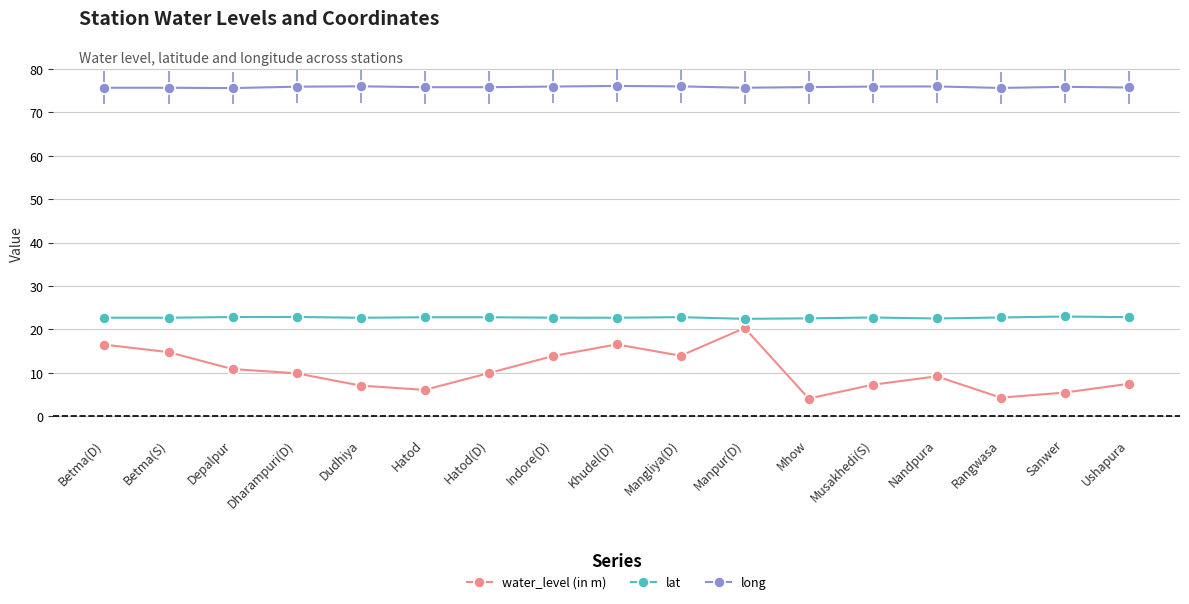

Rank the series by their maximum value, from lowest to highest.

water_level (in m), lat, long